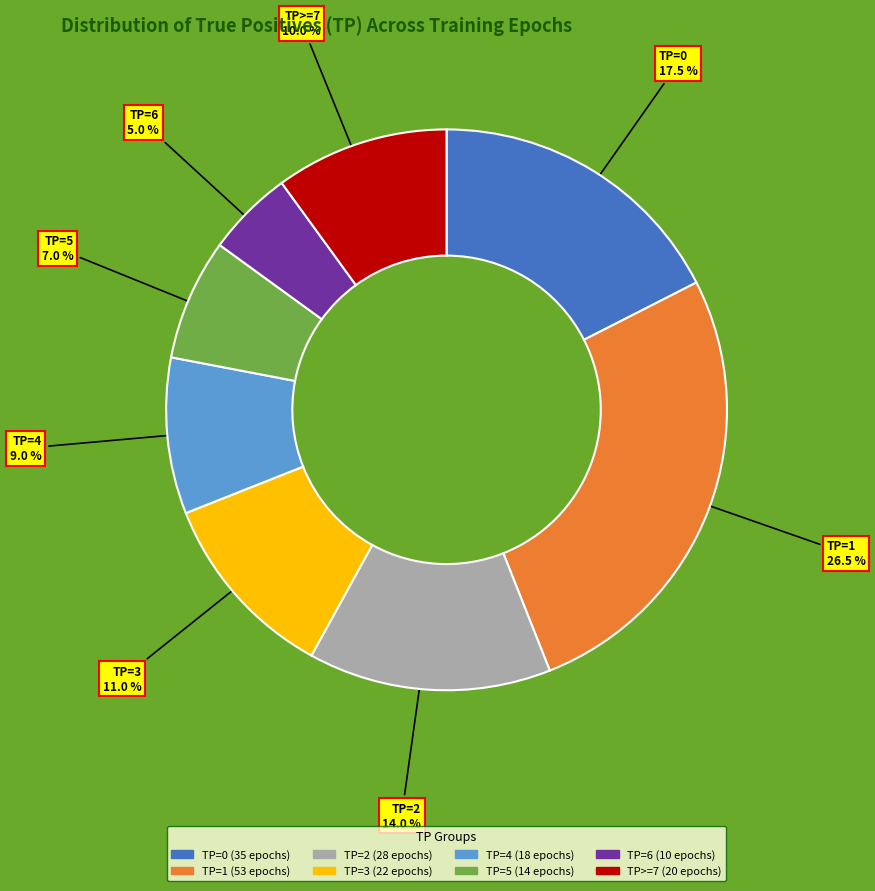

Rank the categories by value from highest to lowest.

TP=1, TP=0, TP=2, TP=3, TP>=7, TP=4, TP=5, TP=6